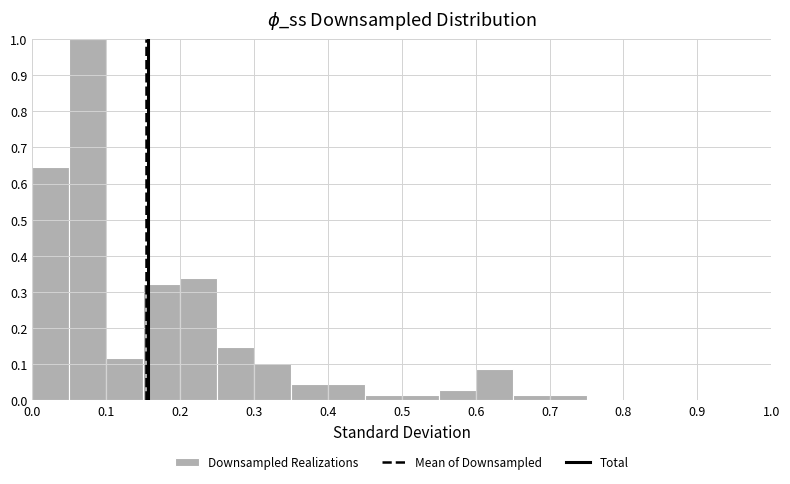

How tall is the bar that spans 0.55 to 0.60 on the x-axis? The values are not printed on the chart, so give them approximately, as read against the axis.

0.03